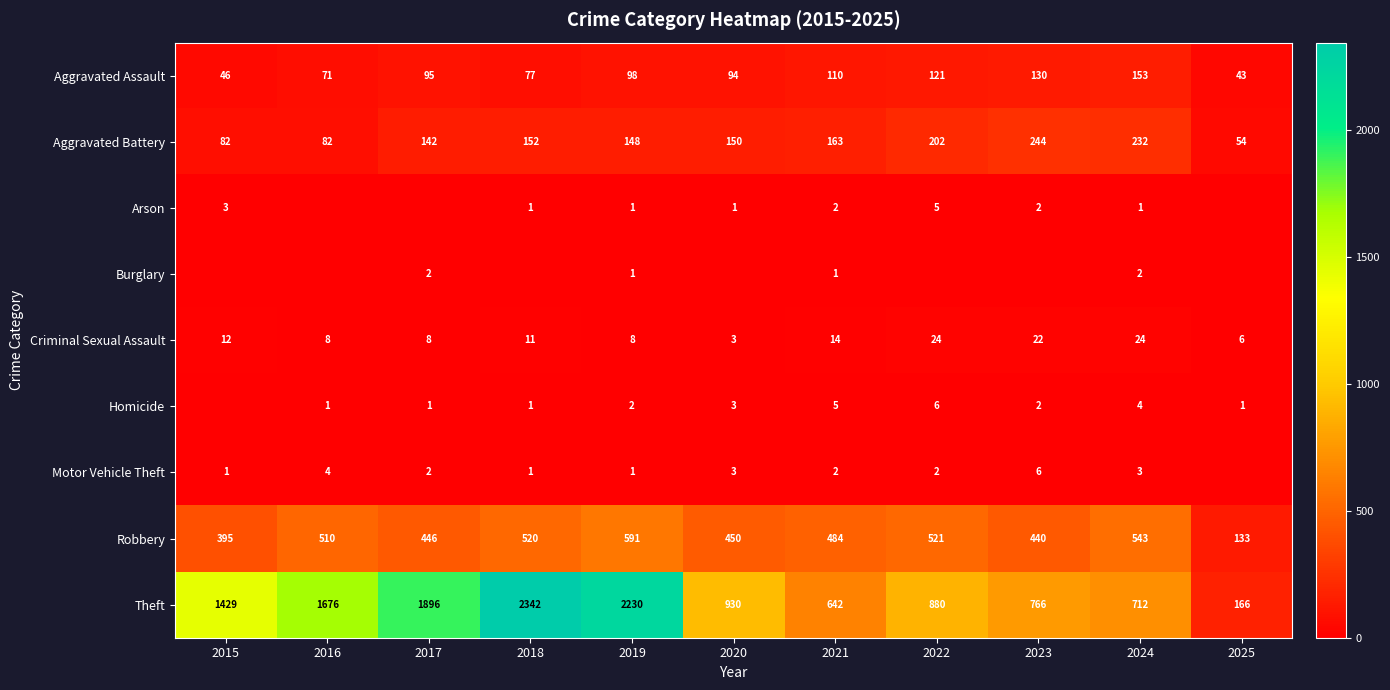

Is it true that Criminal Sexual Assault equals 12 at 2017?

False